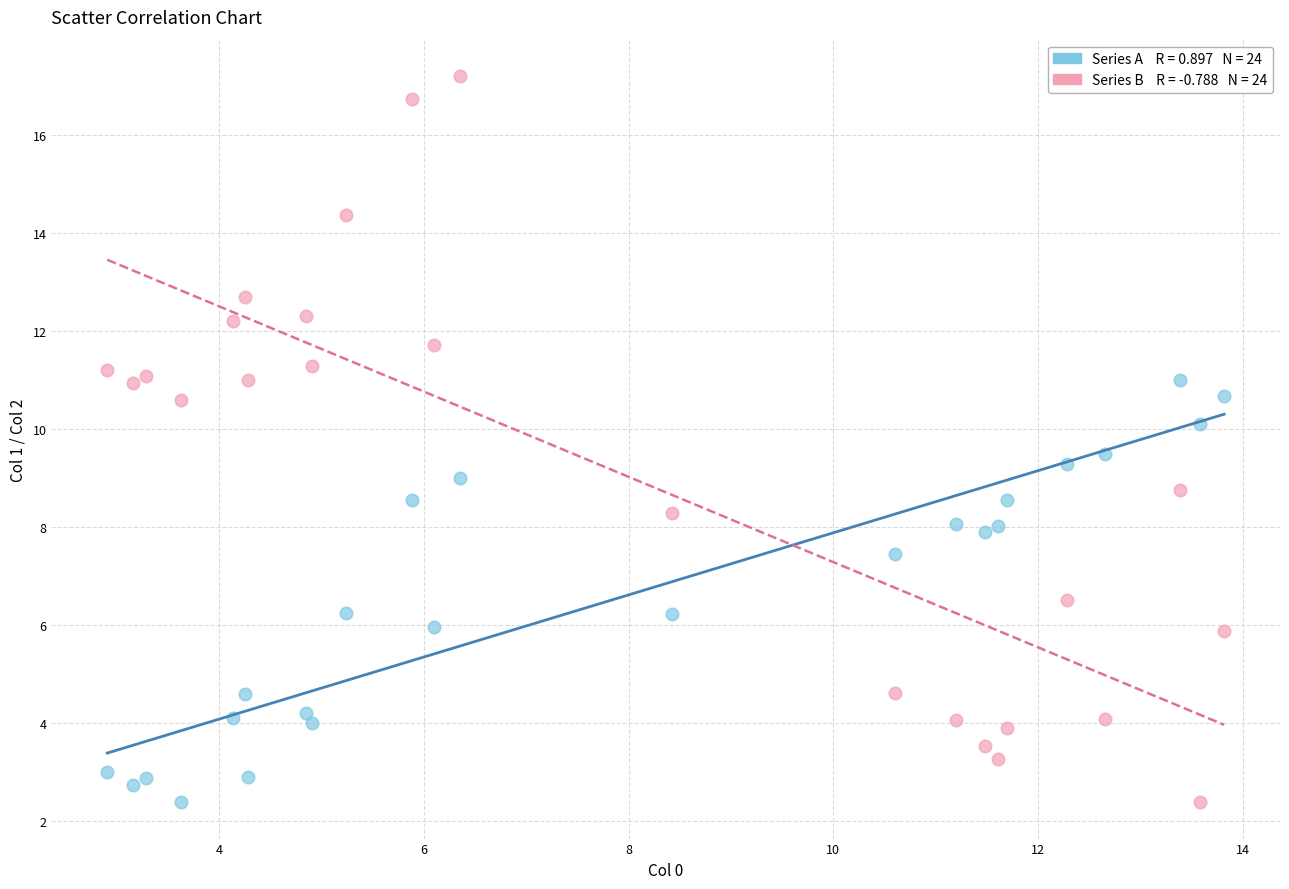

Across all data points, what is the range of Y values (max minus min)?

14.8